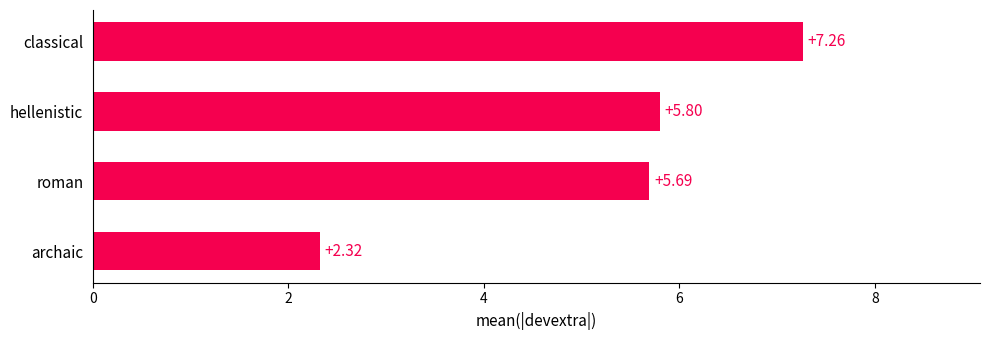

List the labels in order of value, largest first.

classical, hellenistic, roman, archaic